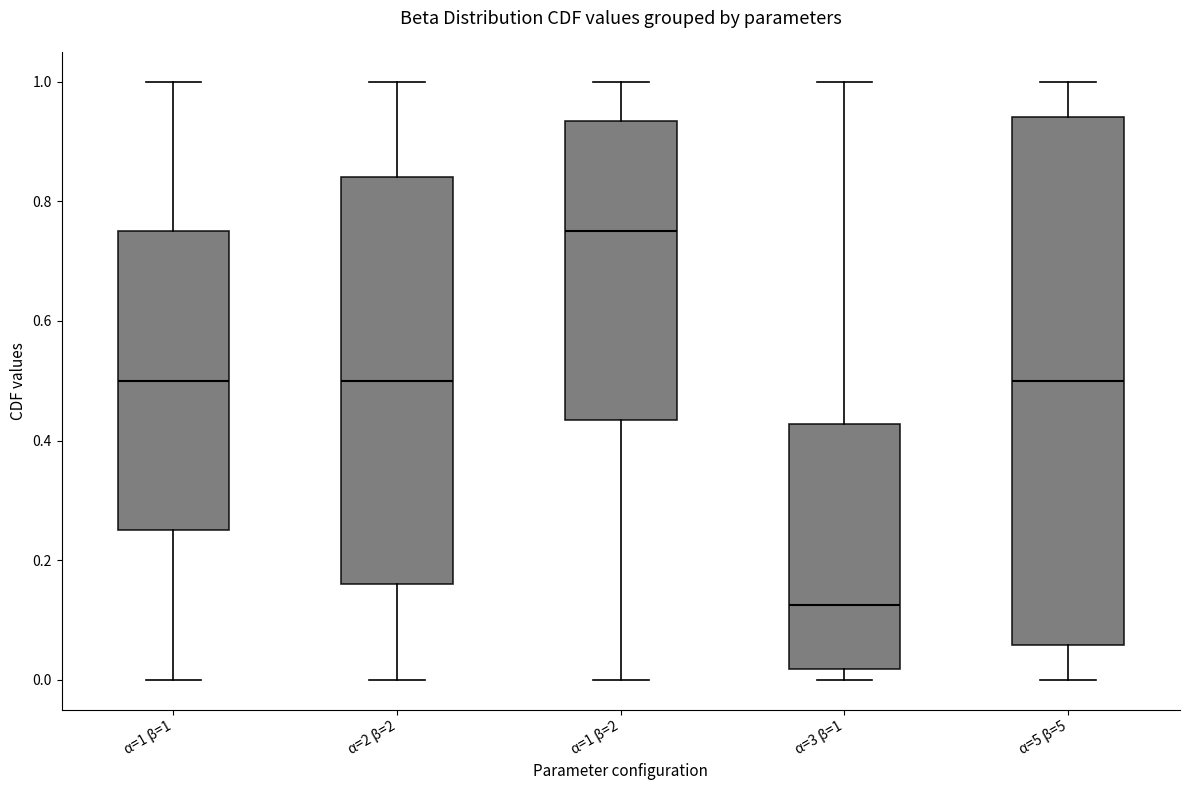

Where is the lower edge of the box for α=5 β=5 on the y-axis? The values are not printed on the chart, so give them approximately, as read against the axis.

0.06